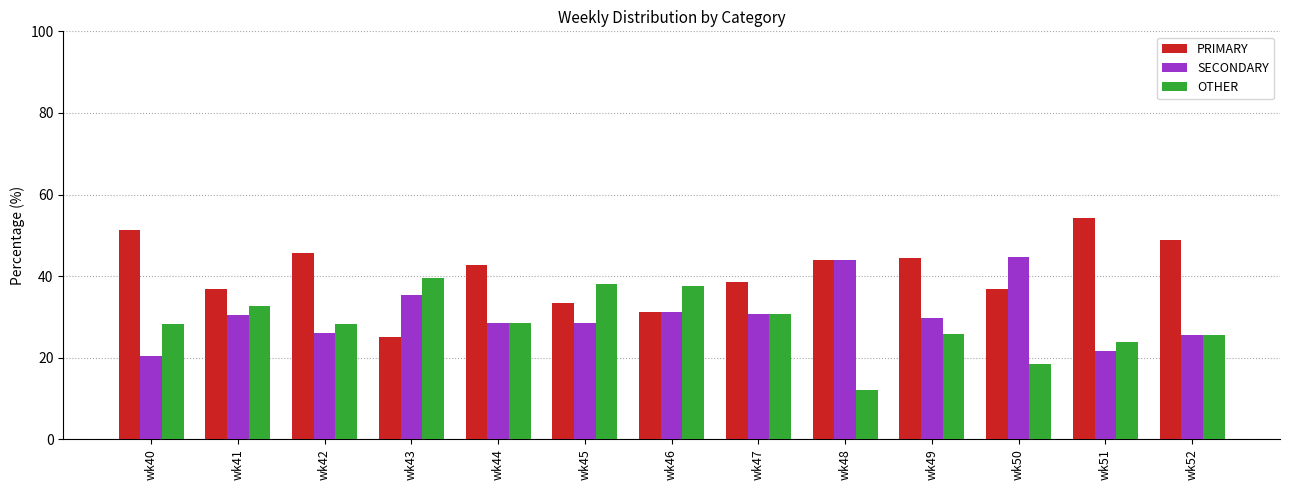

What is the value of the OTHER bar at the 3rd from the left?

28.3